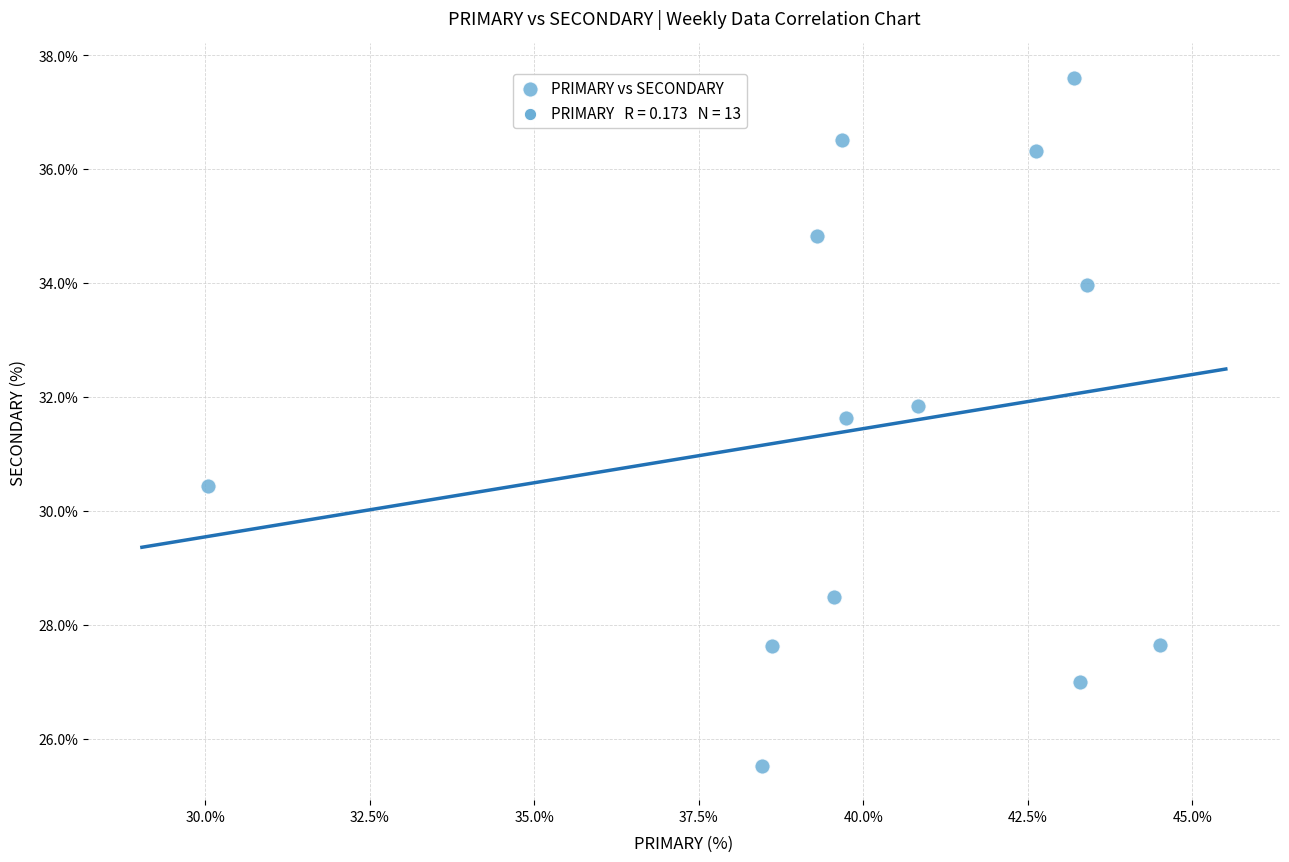

What is the range of X values (max minus min)?

14.5